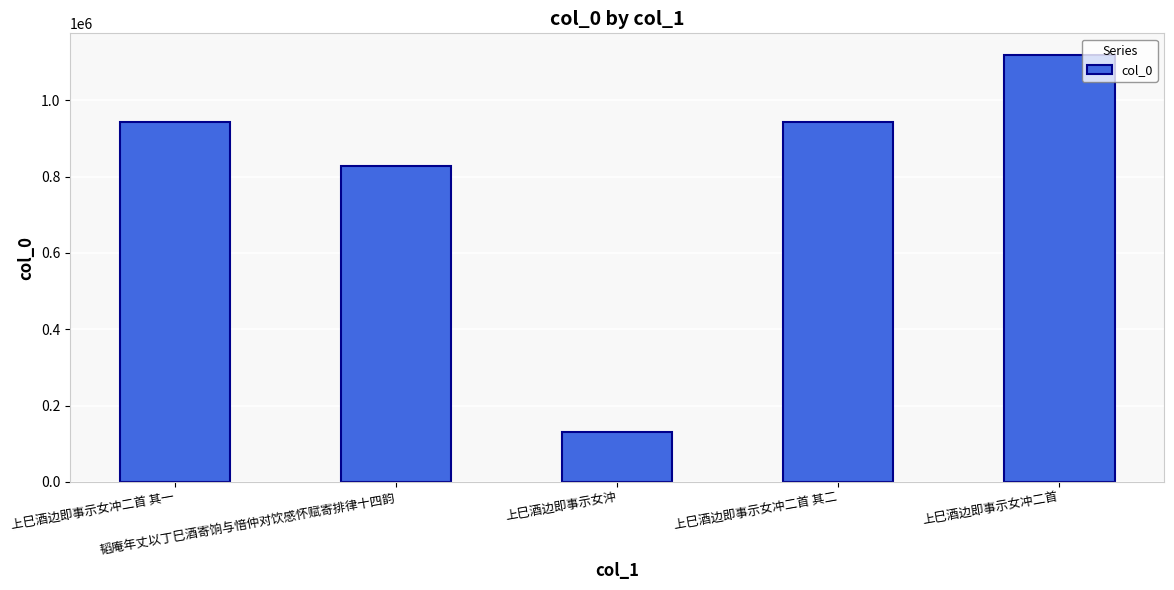

What is the difference between the maximum and second lowest values?

291166